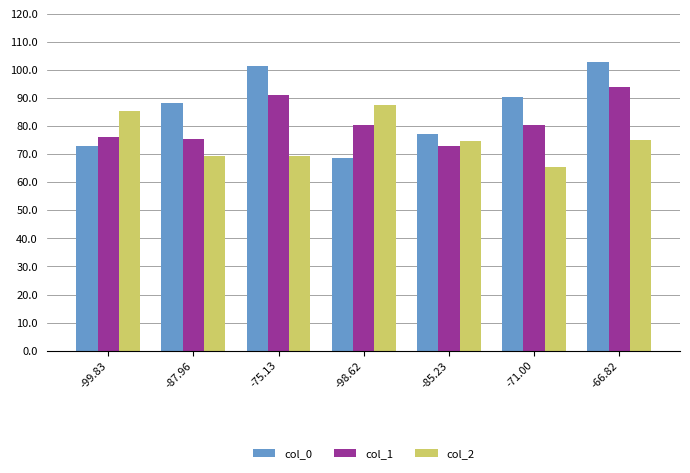

Rank the series by their maximum value, from highest to lowest.

col_0, col_1, col_2